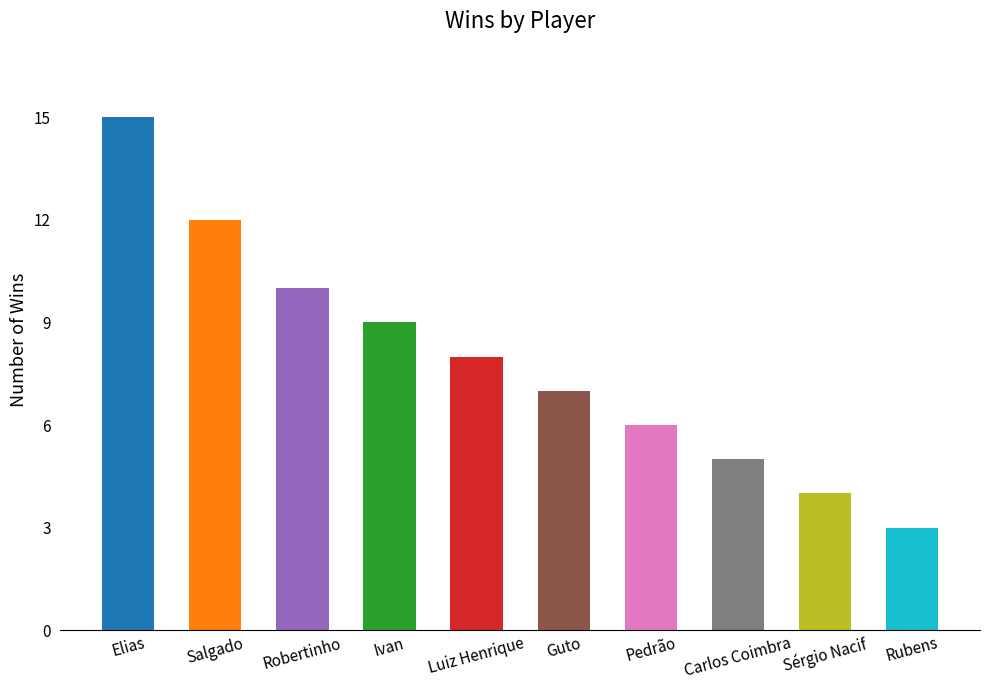

What is the label of the 2nd bar from the left?

Salgado